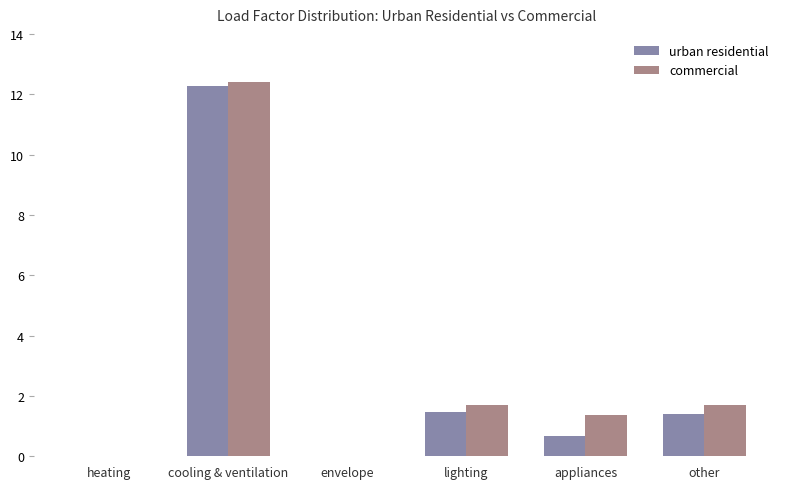

How many categories are shown in the chart?

6